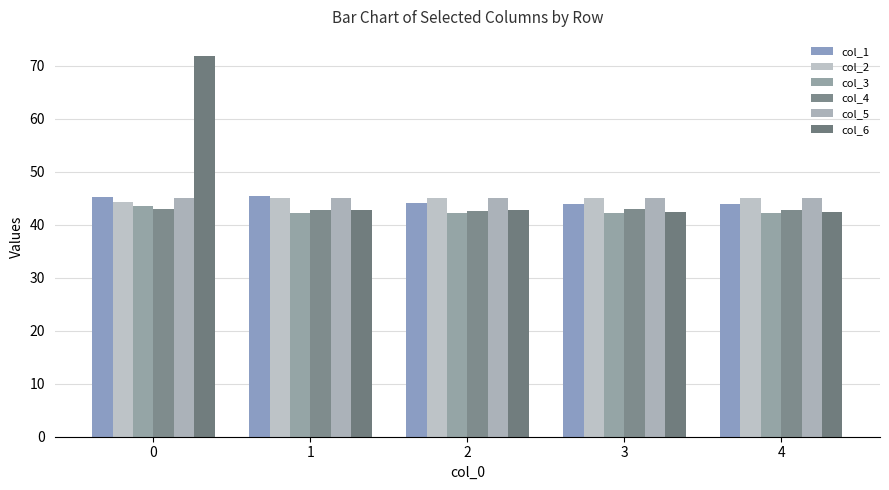

What is the lowest value of the col_4 series?

42.7